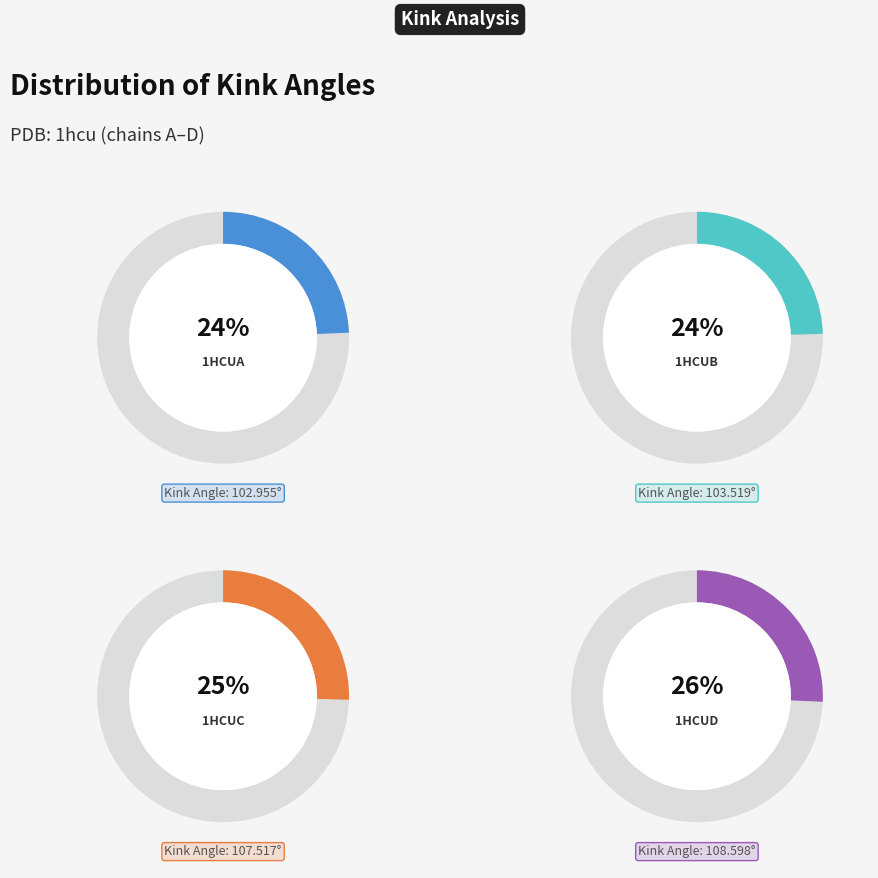

True or false: 1hcuC accounts for 16% of the total.

False